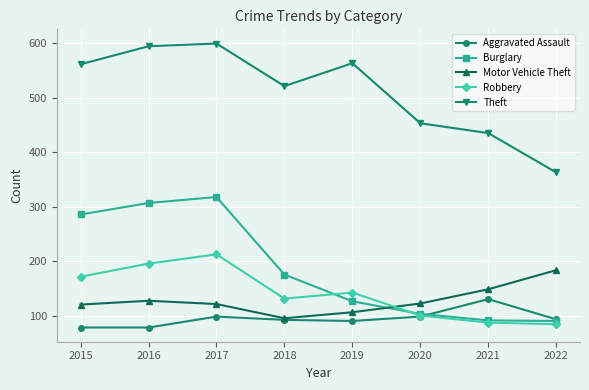

True or false: Theft and Aggravated Assault intersect in this chart.

False